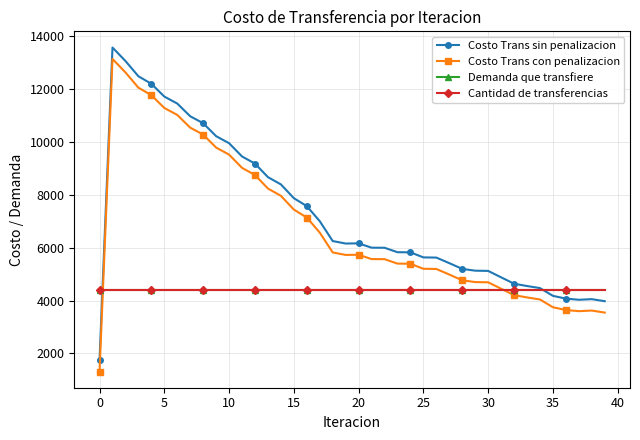

Is this an area chart (filled region under the line)?

No